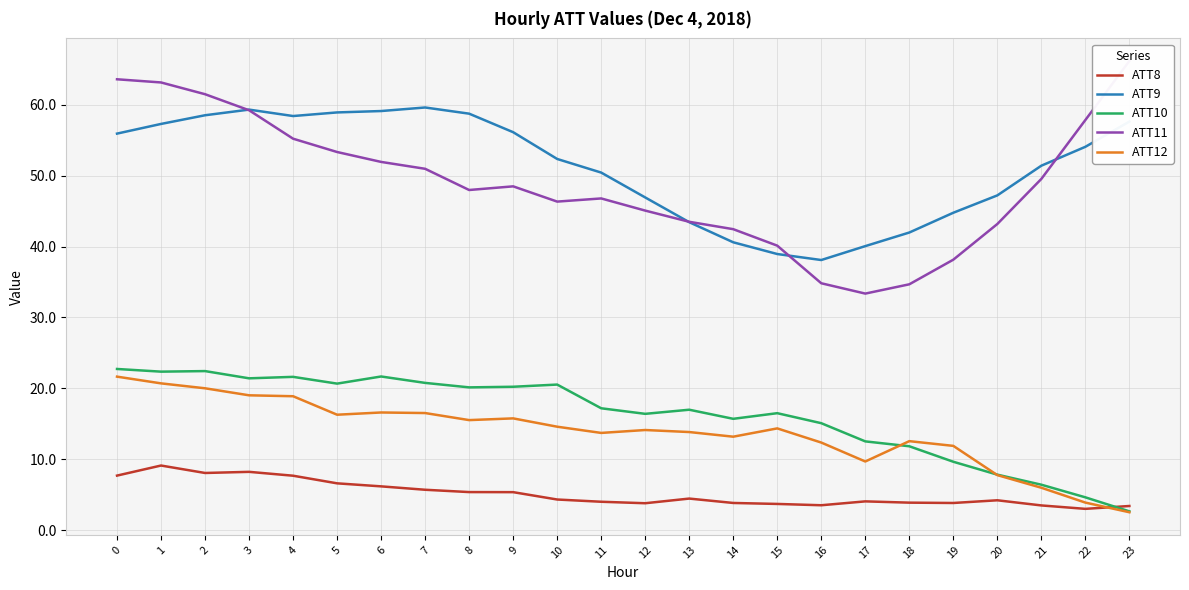

True or false: ATT11 and ATT8 intersect in this chart.

False